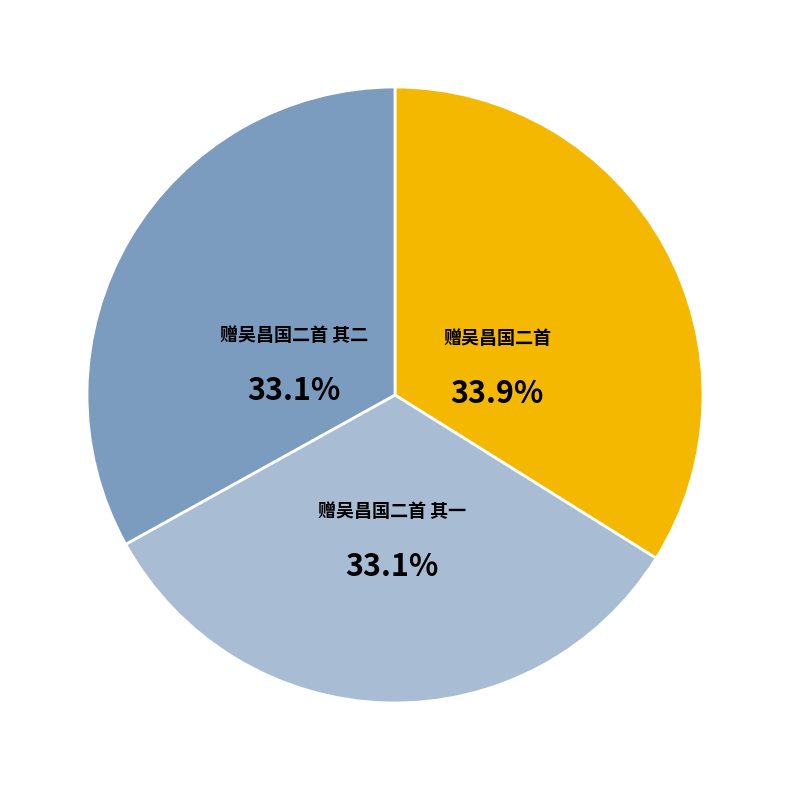

Does any single category account for the majority?

No